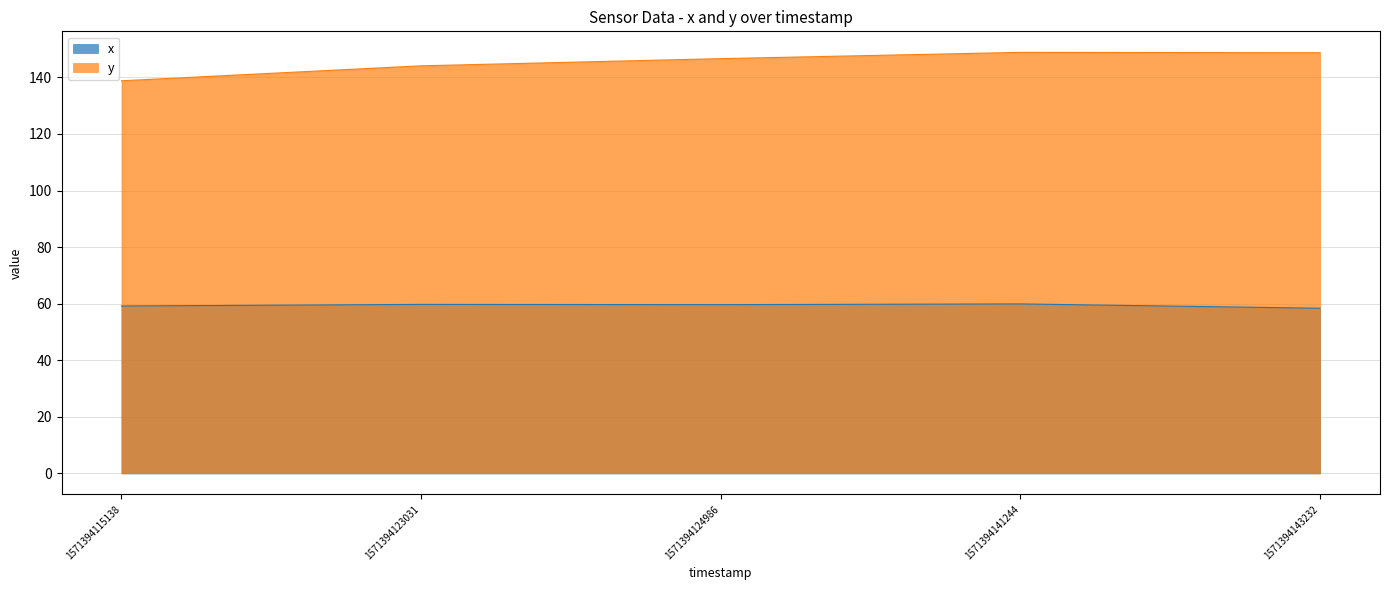

Reading right to left, list all the values displayed in this chart.

x: 58.4	59.9	59.7	59.7	59.2
y: 148.7	148.8	146.6	144.1	138.8